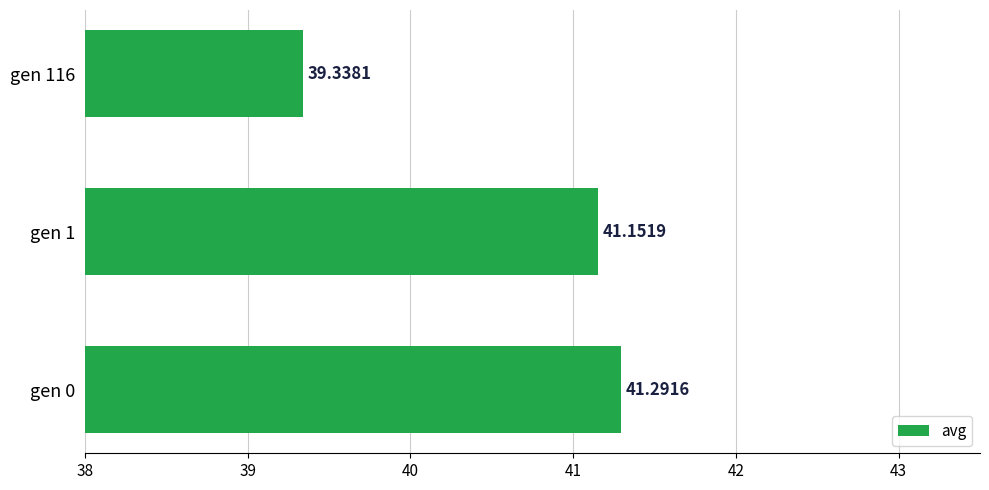

What is the greatest value displayed?

41.3